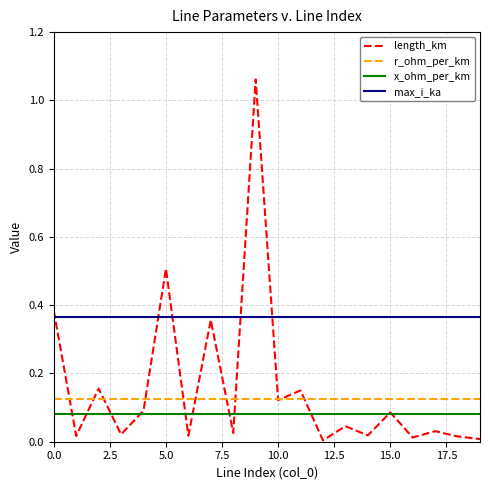

True or false: x_ohm_per_km and r_ohm_per_km intersect in this chart.

False